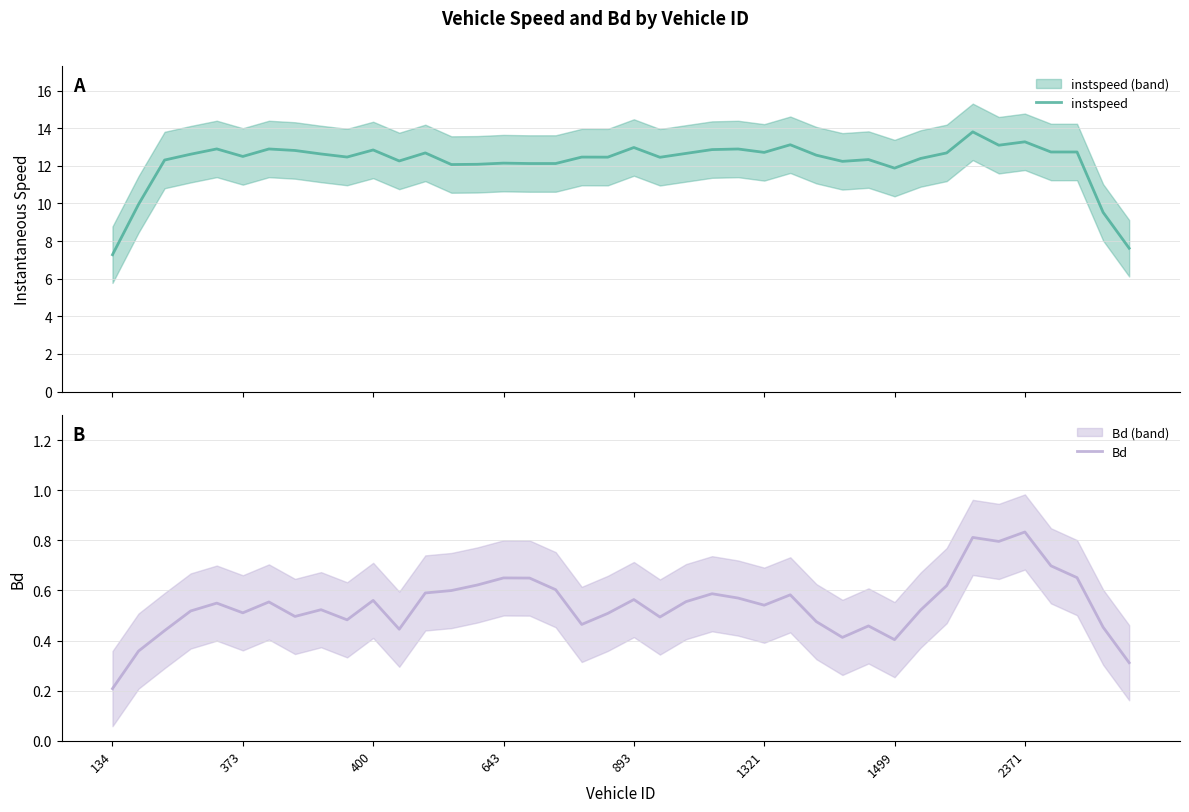

Between 373 and 22, which series saw the biggest shift?

instspeed